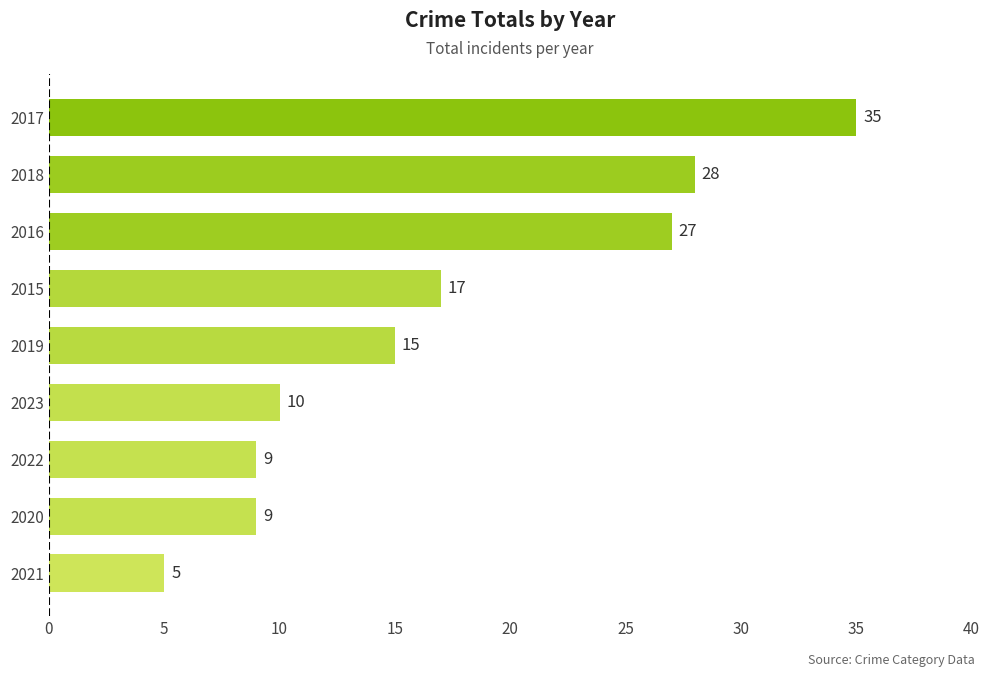

Where is the data nearest to the value 20?

2015